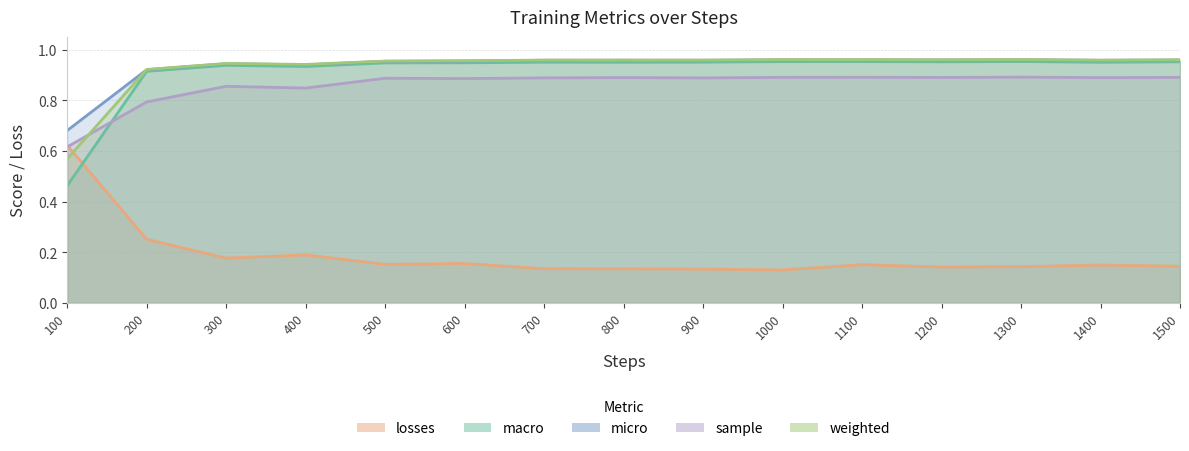

Is the value of micro at 700 greater than the value of losses at 1300?

Yes